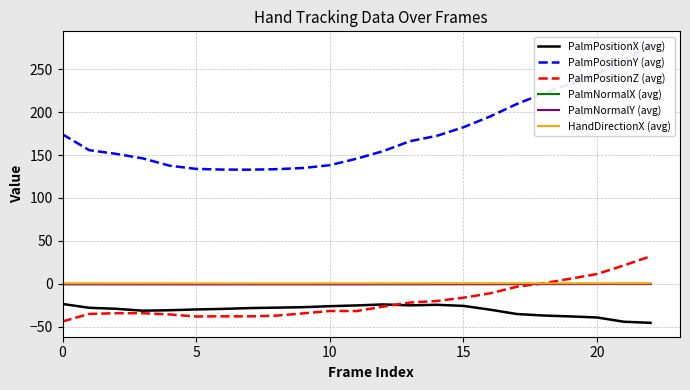

Which series has the largest total across all categories?

PalmPositionY (avg)